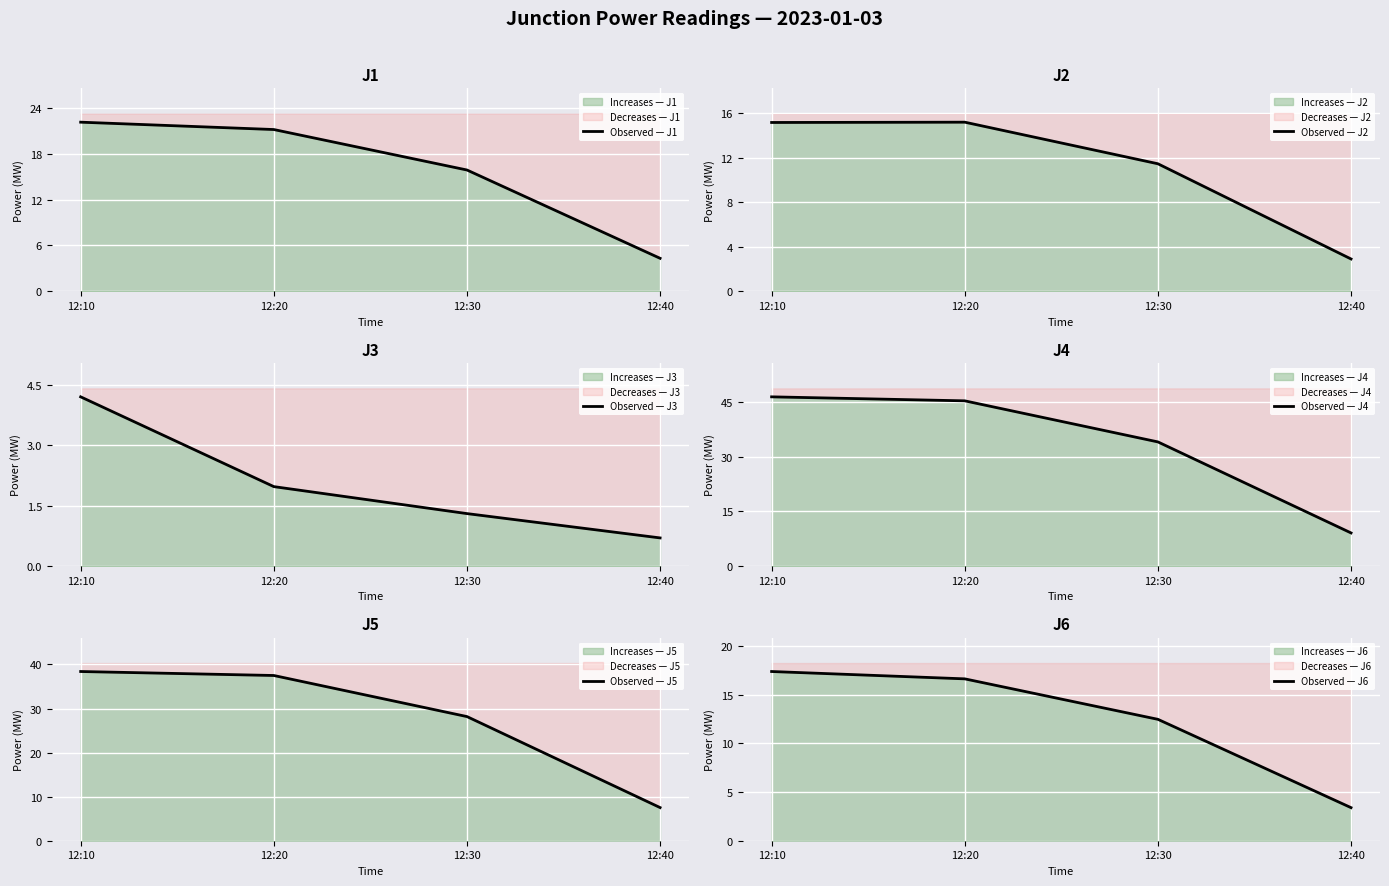

The Observed — J2 series shows 5.8 at 12:20. True or false?

False